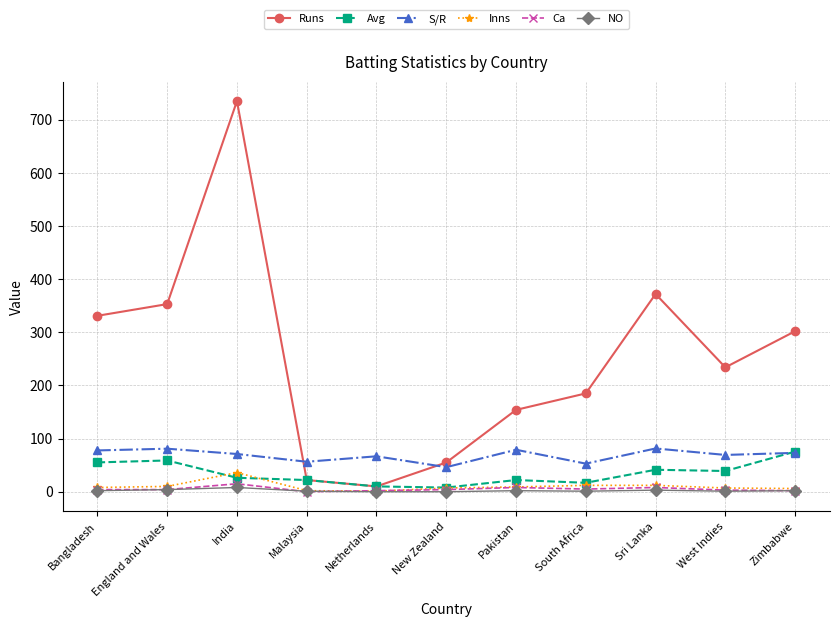

Which series has the largest total across all categories?

Runs